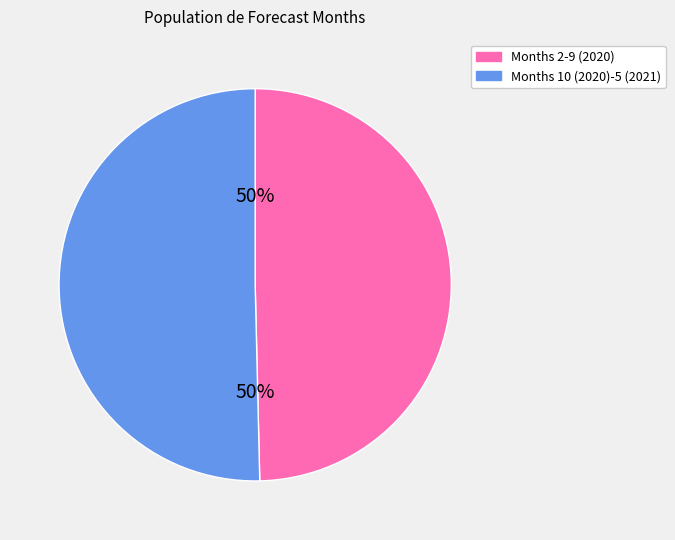

To the nearest percent, what is the average slice percentage?

50%